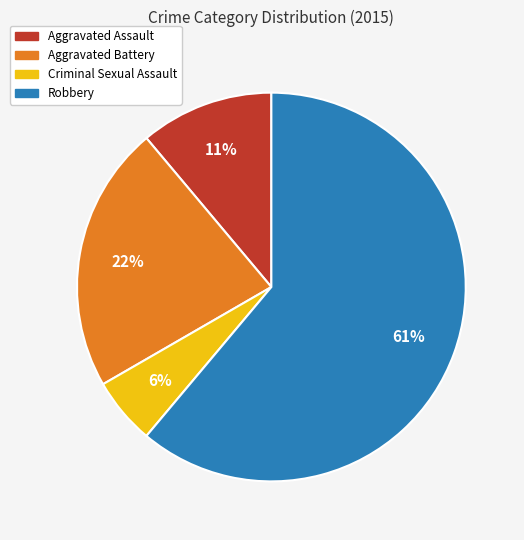

To the nearest percent, what is the combined percentage of Aggravated Assault and Robbery?

72%